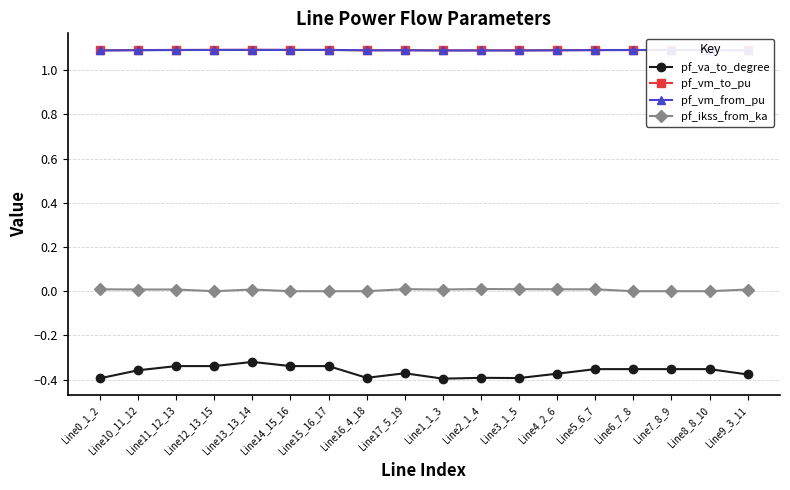

Count the pf_vm_from_pu values in the range 1 to 2.

18